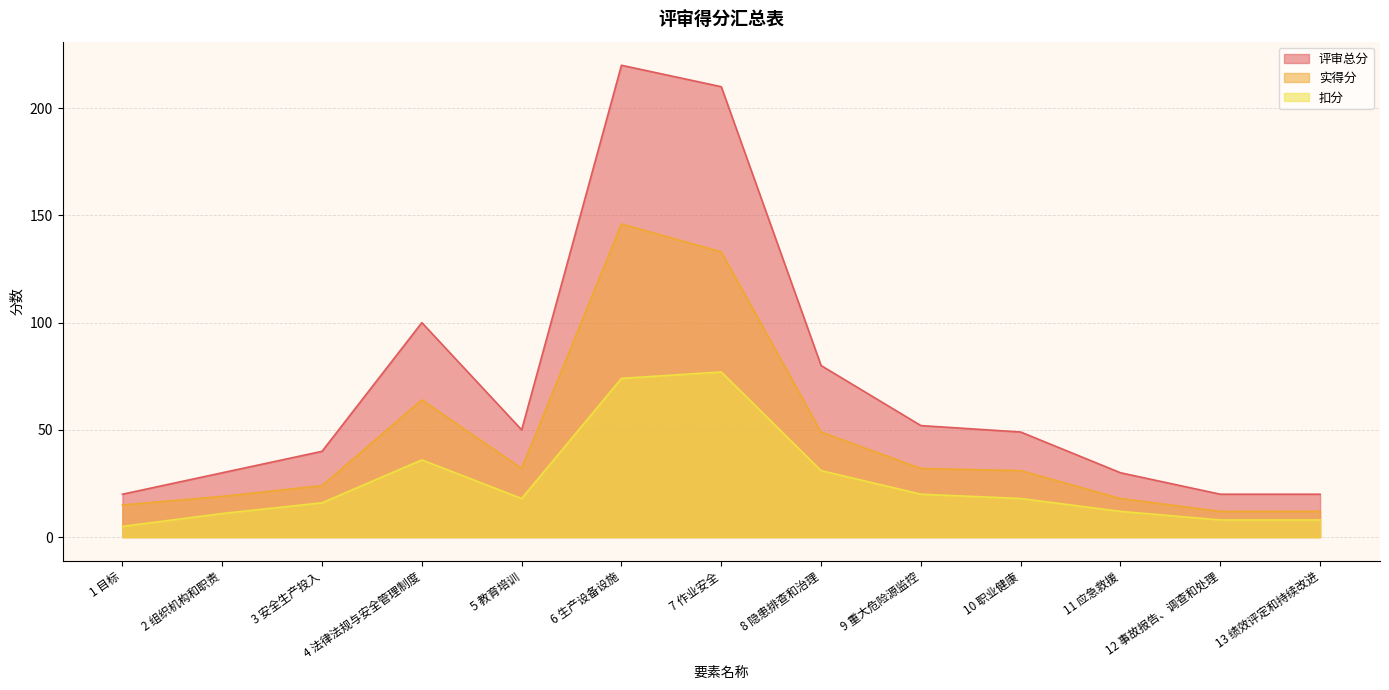

What is the sum of the 扣分 values at 3 安全生产投入 and 13 绩效评定和持续改进?

24